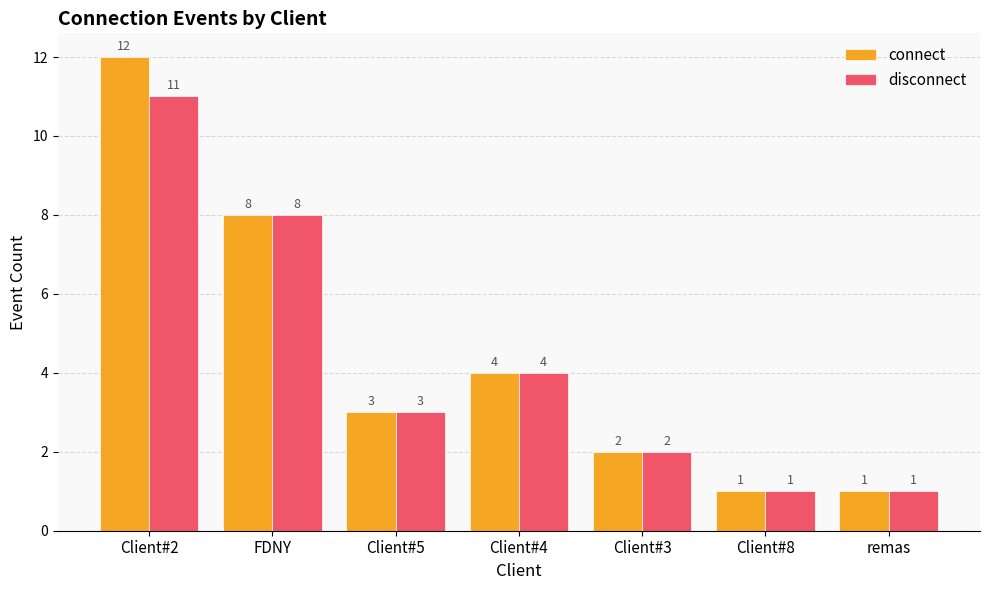

What is the average value of the connect series?

4